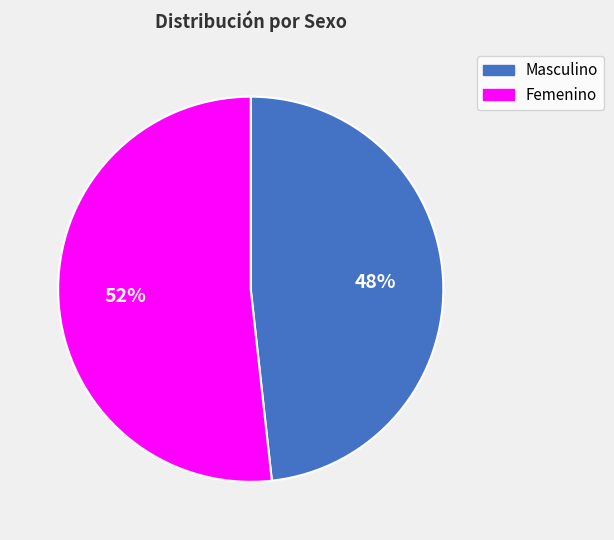

How many slices are in this pie chart?

2